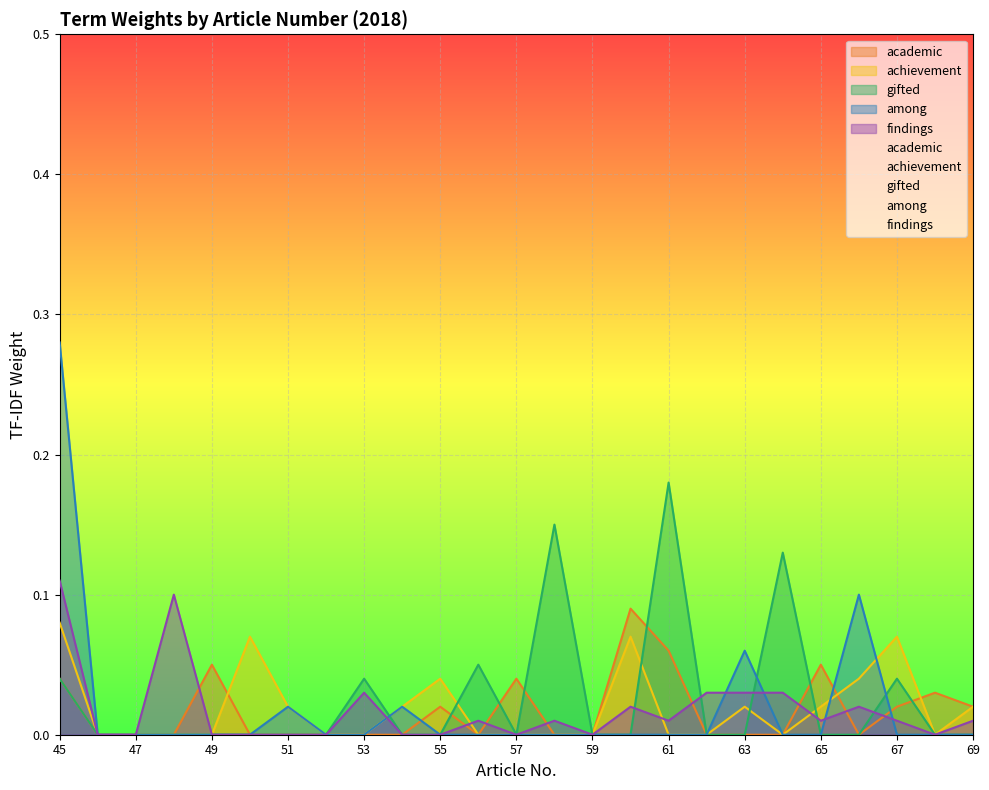

At how many categories does at least one series exceed 0?

21